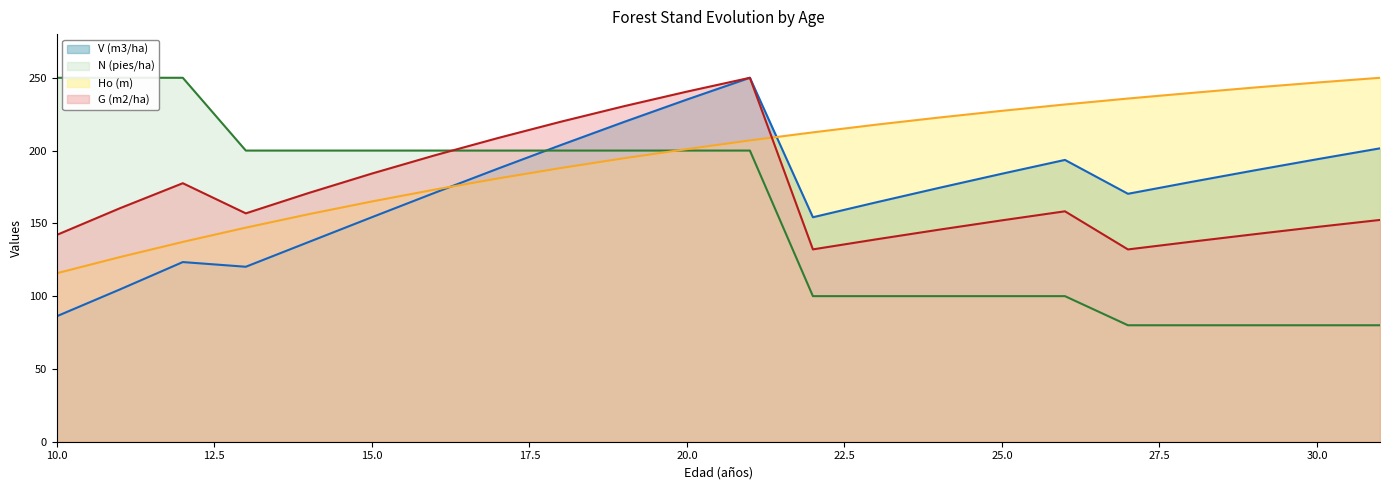

Count the number of categories in the chart.

22